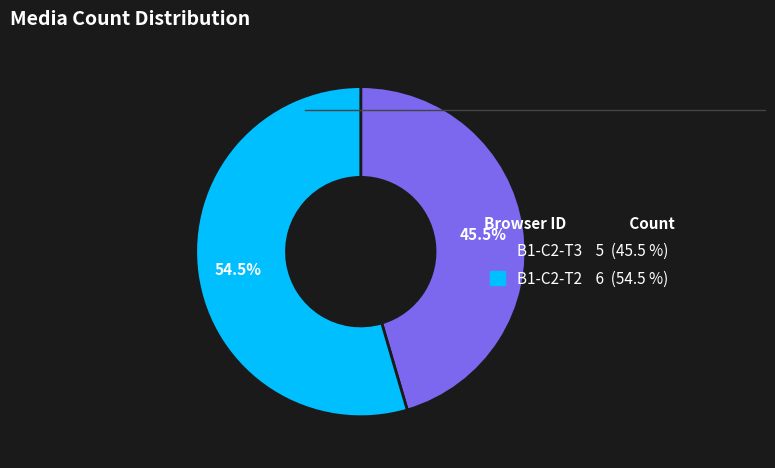

Is there any slice that represents more than half of the pie?

Yes